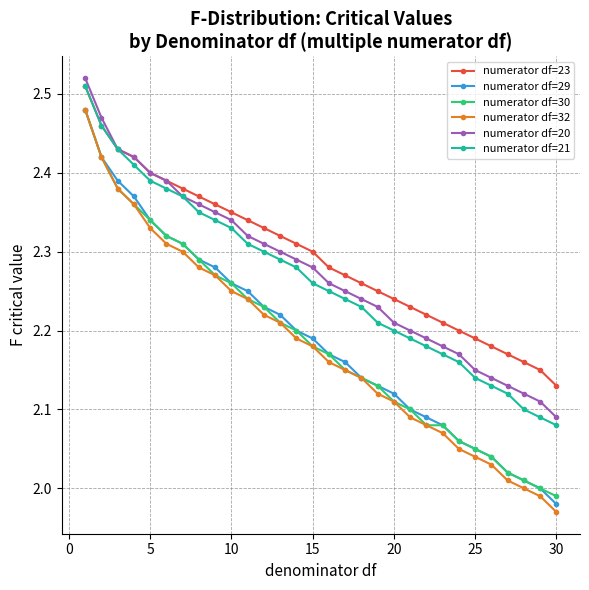

Which series has the widest spread of values?

numerator df=32